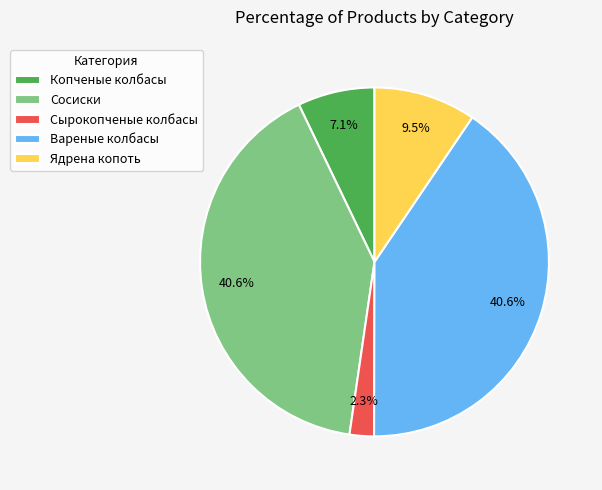

Is the sum of Сосиски and Вареные колбасы greater than half?

Yes